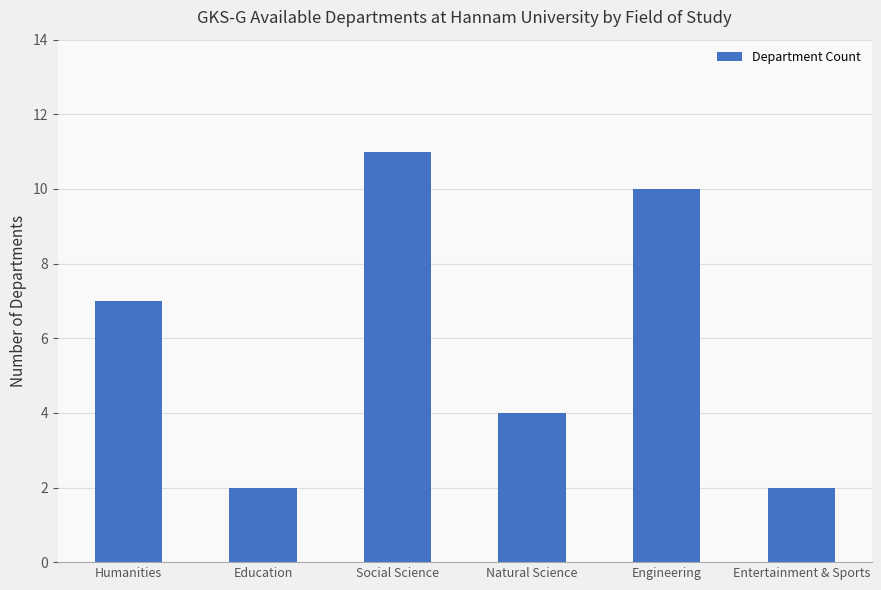

Reading right to left, list all the values displayed in this chart.

2	10	4	11	2	7